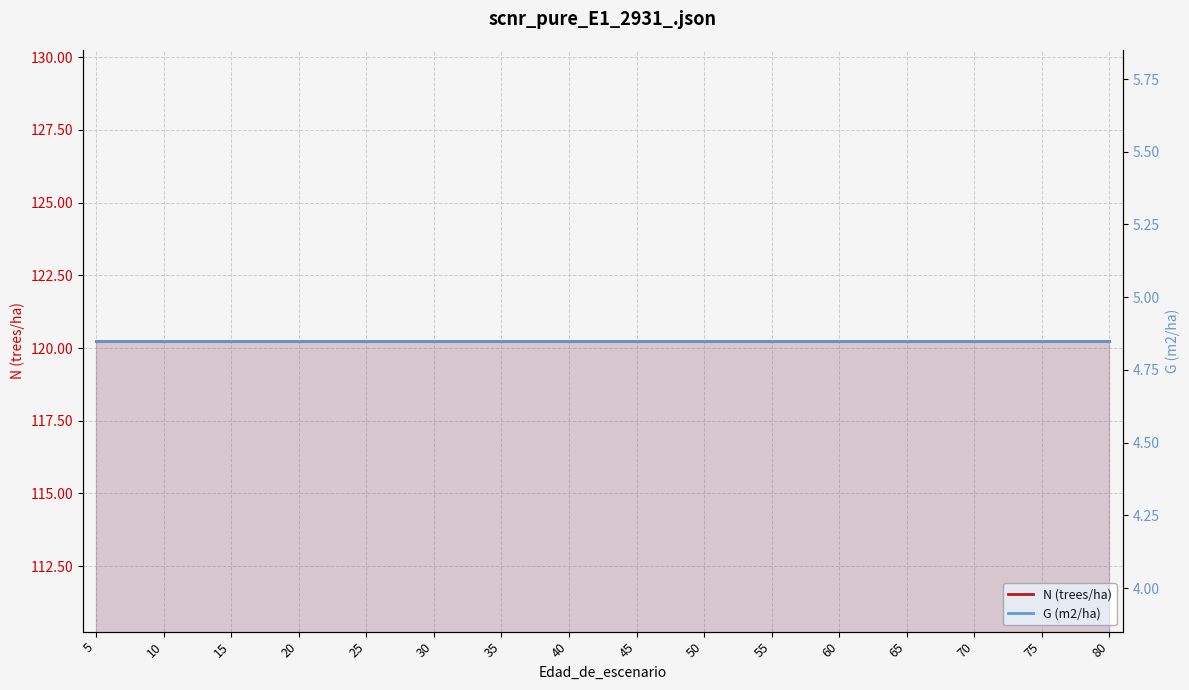

Where is N (trees/ha) nearest to the value 120?

5